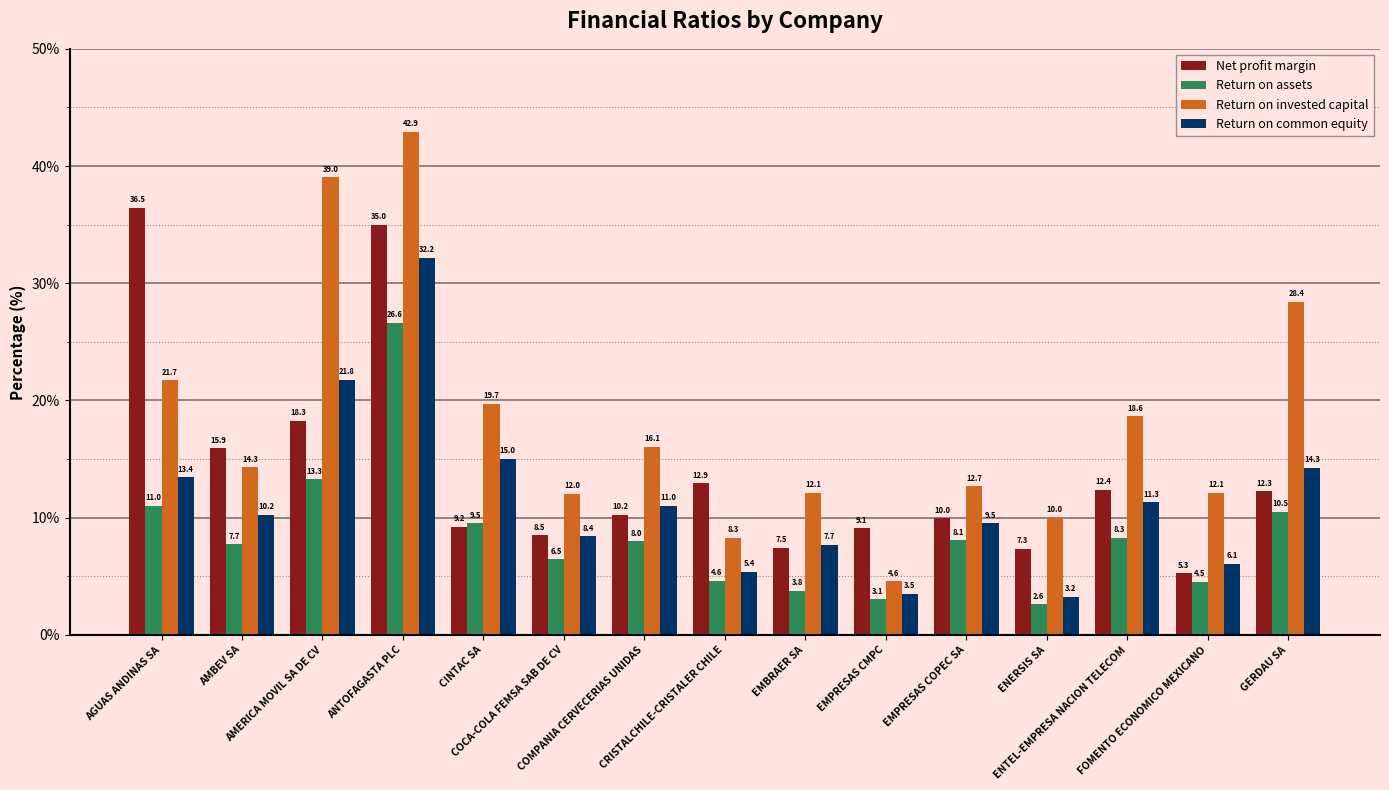

Which series has the widest spread of values?

Return on invested capital